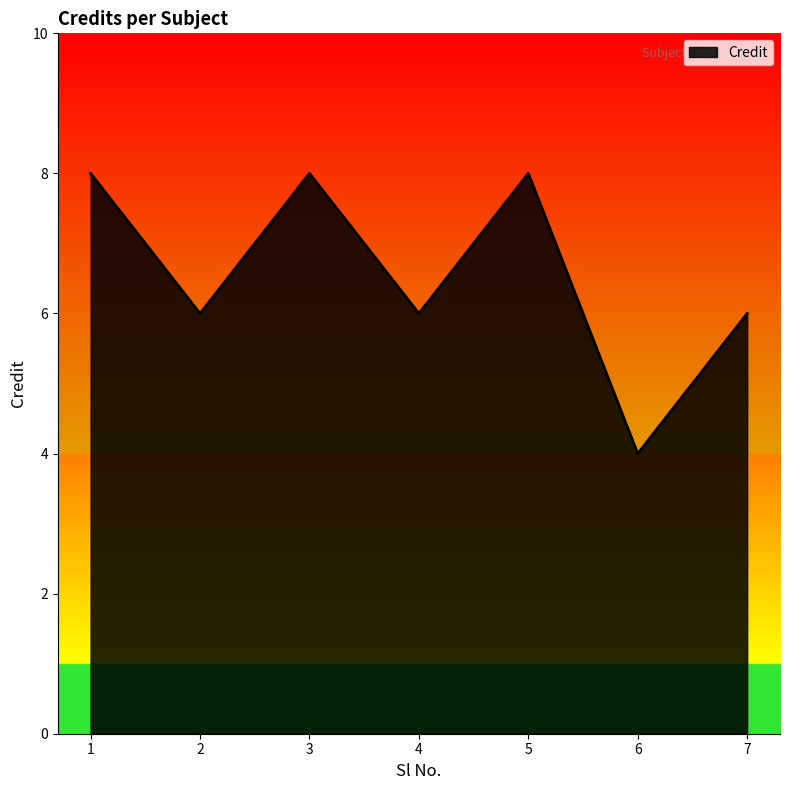

What is the sum of the values at 7 and 4?

12